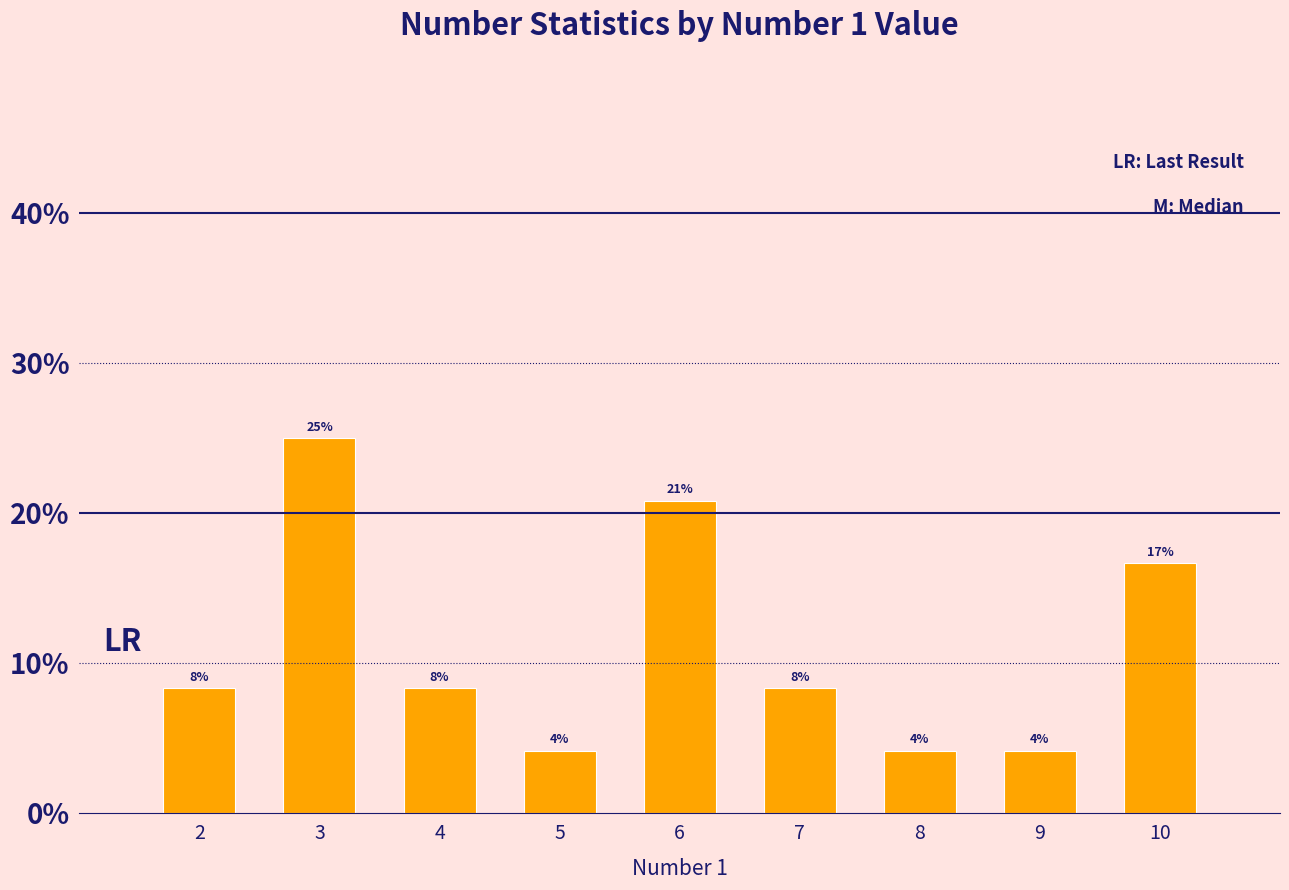

How many values are between 0 and 1?

9